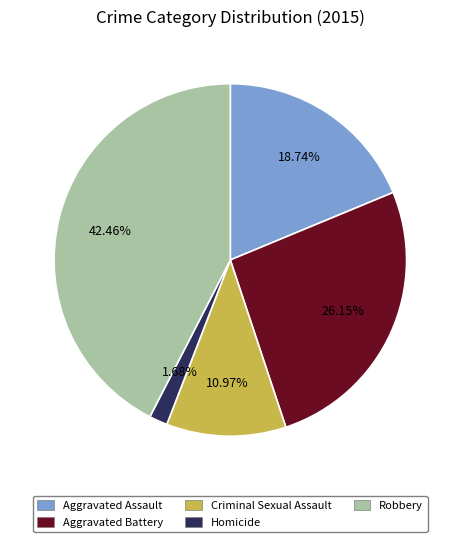

Rank the categories by value from highest to lowest.

Robbery, Aggravated Battery, Aggravated Assault, Criminal Sexual Assault, Homicide